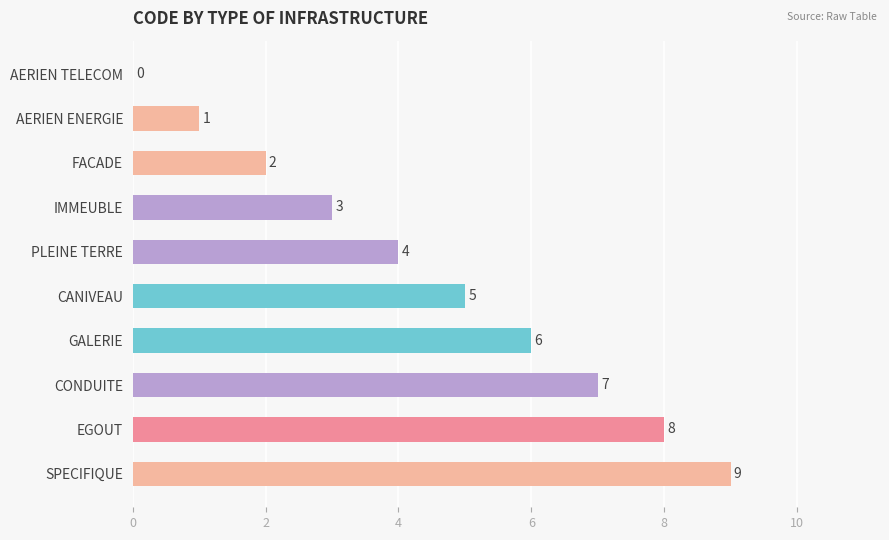

What is the sum of the values at EGOUT and AERIEN TELECOM?

8